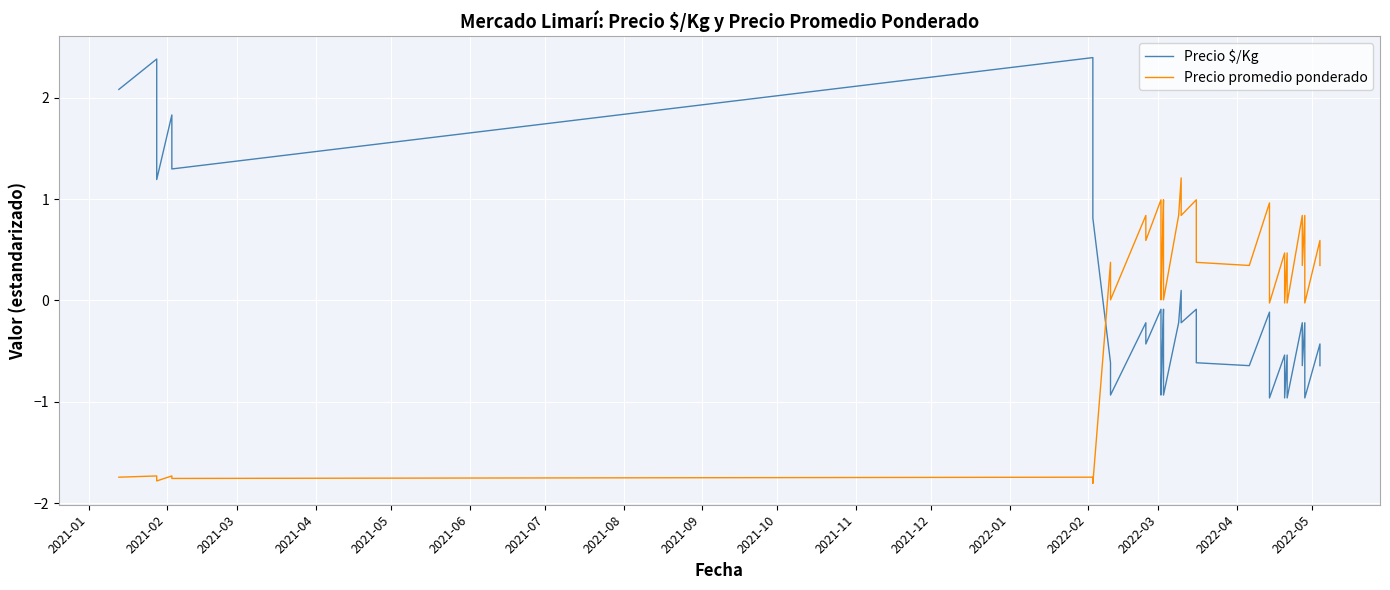

The value of Precio $/Kg at 37 is -0.5. True or false?

False